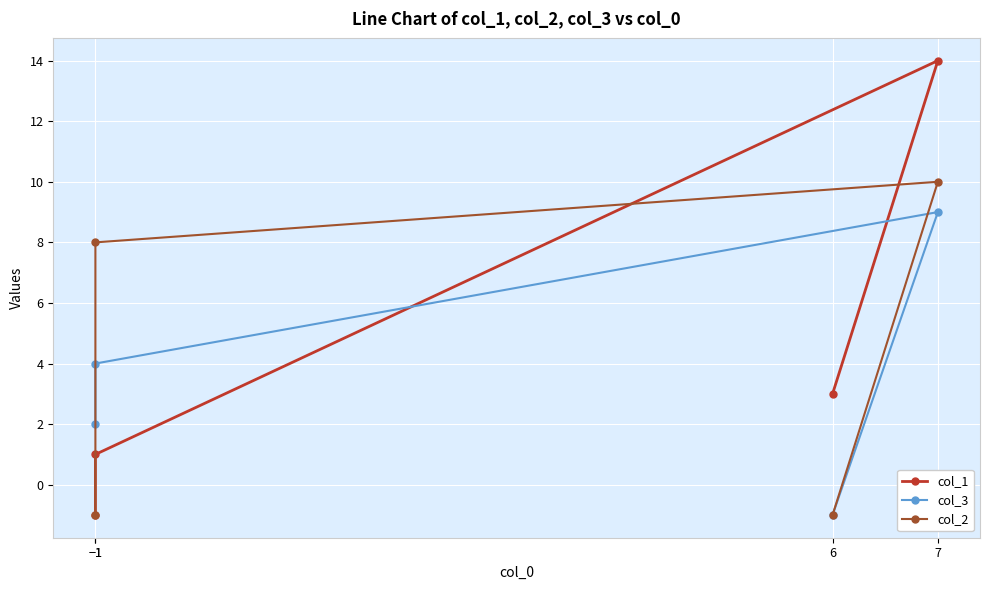

Count the number of categories in the chart.

4